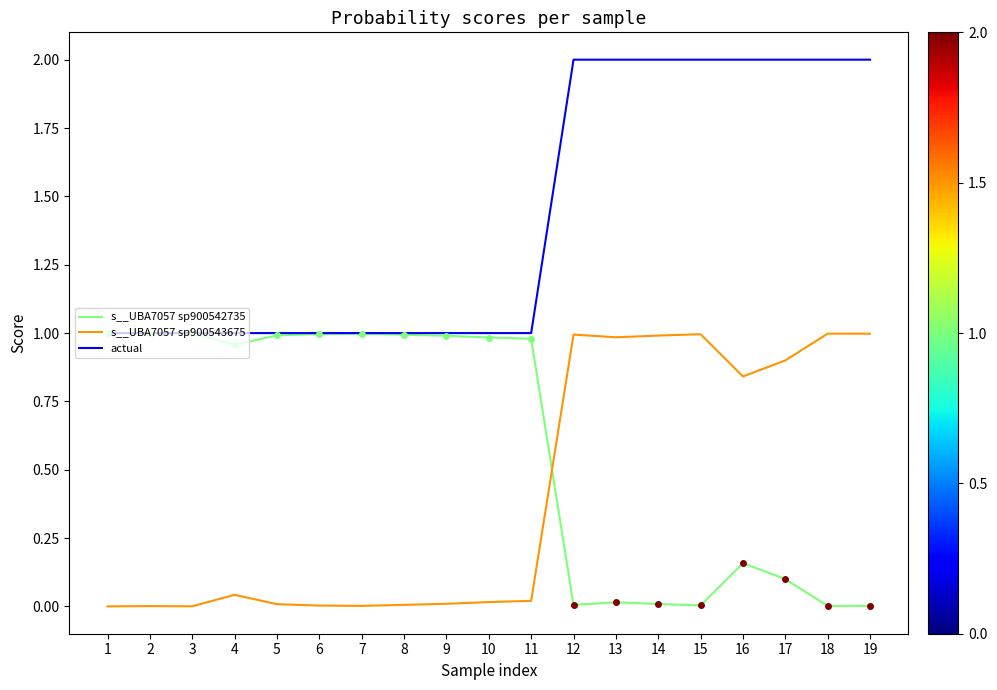

Rank the series by their average value, from highest to lowest.

actual, s__UBA7057 sp900542735, s__UBA7057 sp900543675